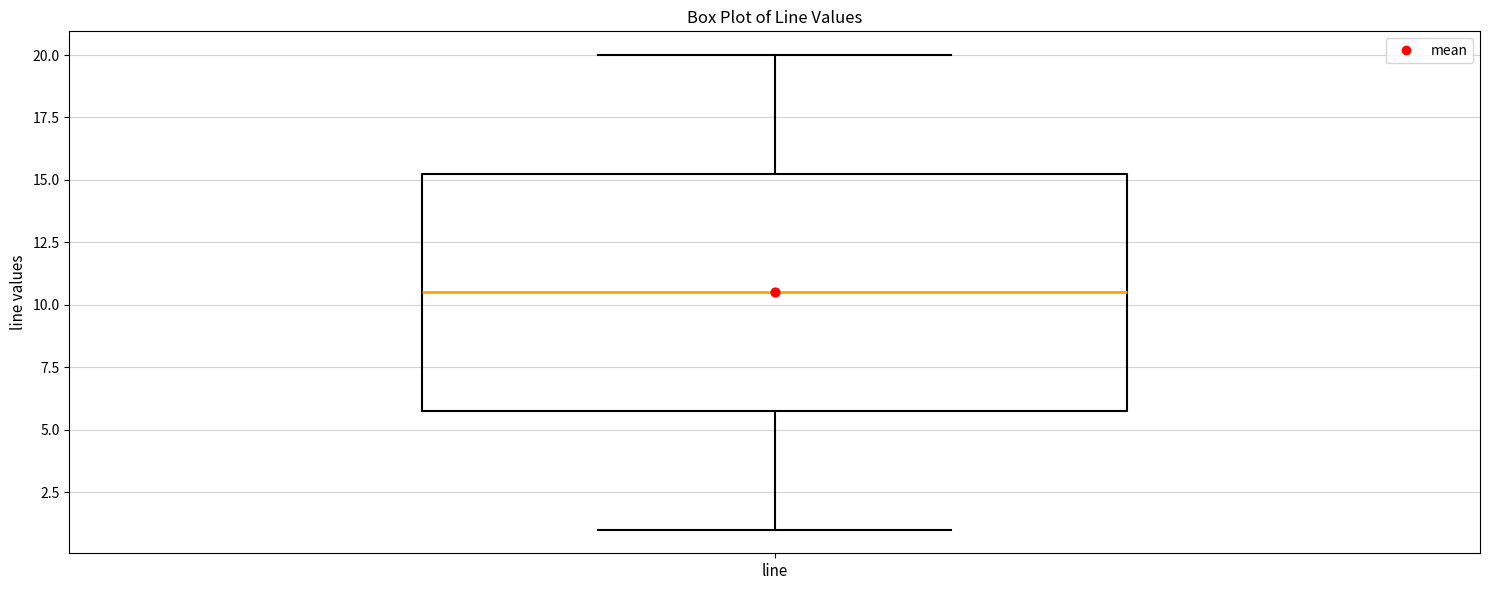

Where is the lower edge of the box for line on the y-axis? The values are not printed on the chart, so give them approximately, as read against the axis.

6.0